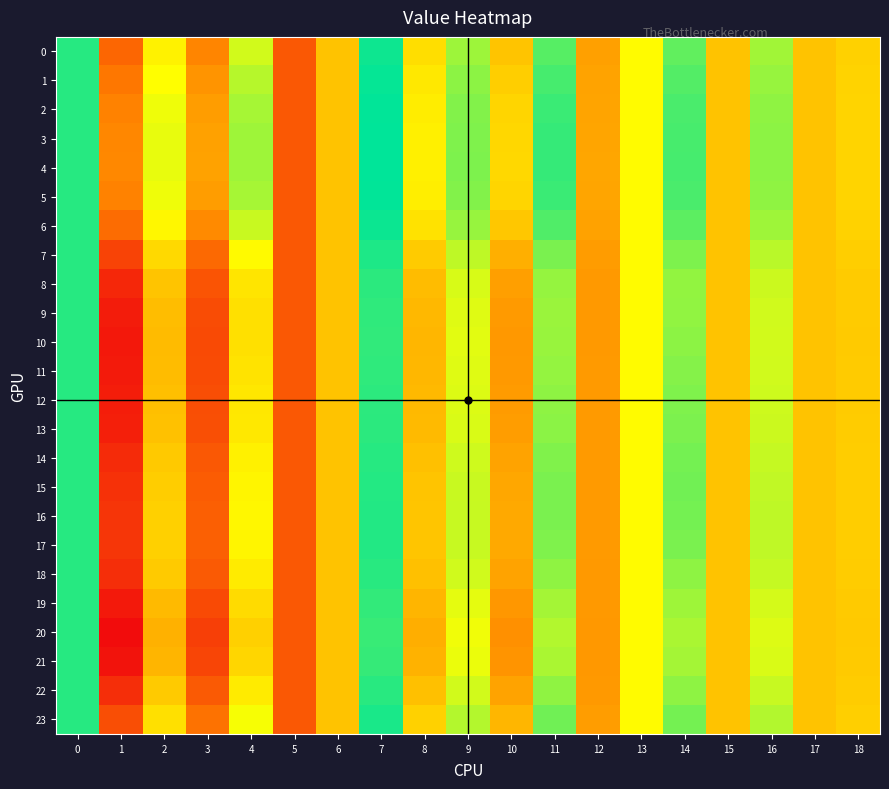

At which category is the sum across all series the highest?

7